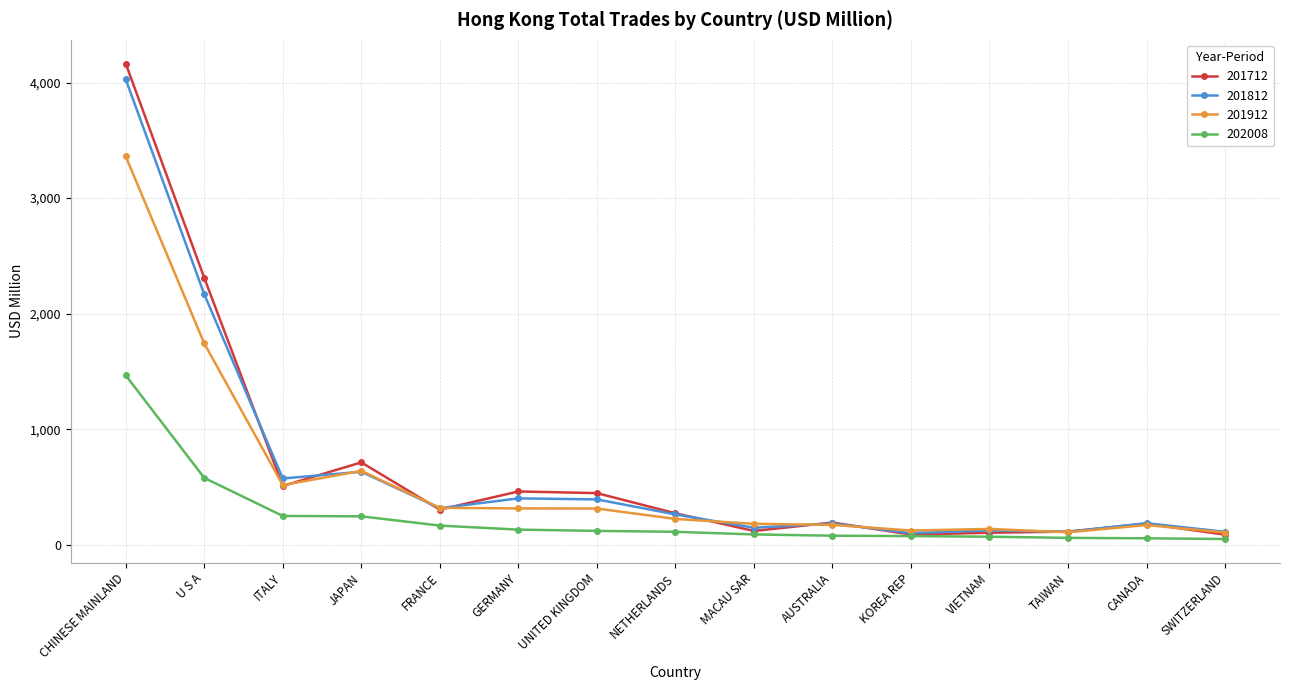

What is the maximum value for 201712?

4164.0